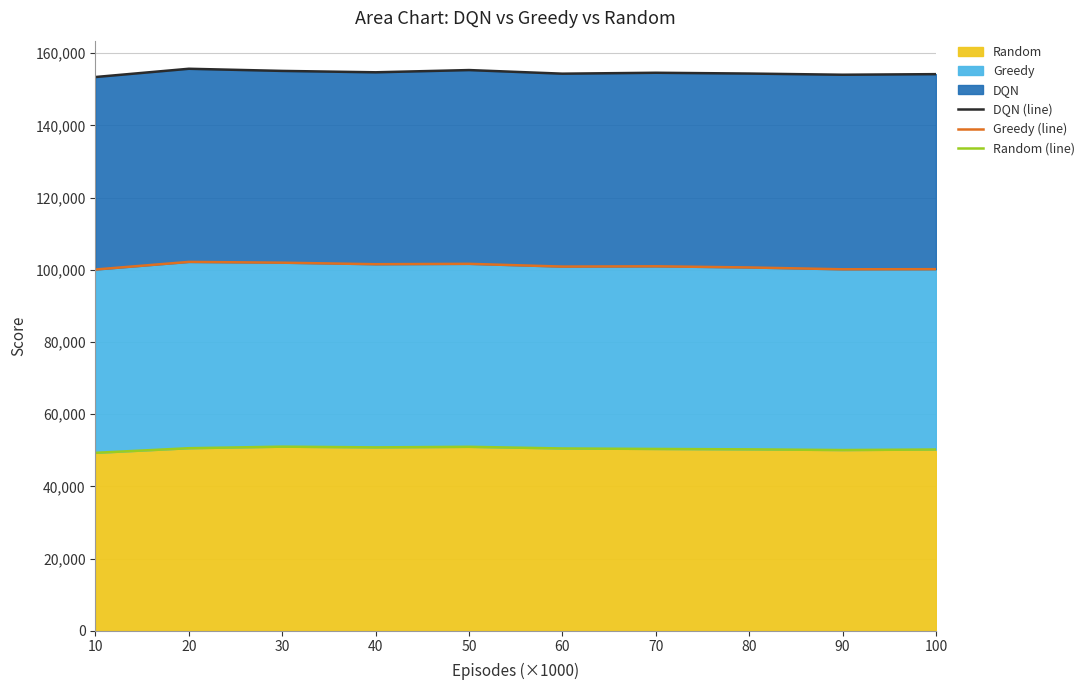

What is the difference between the highest and lowest values at 20?

105126.4